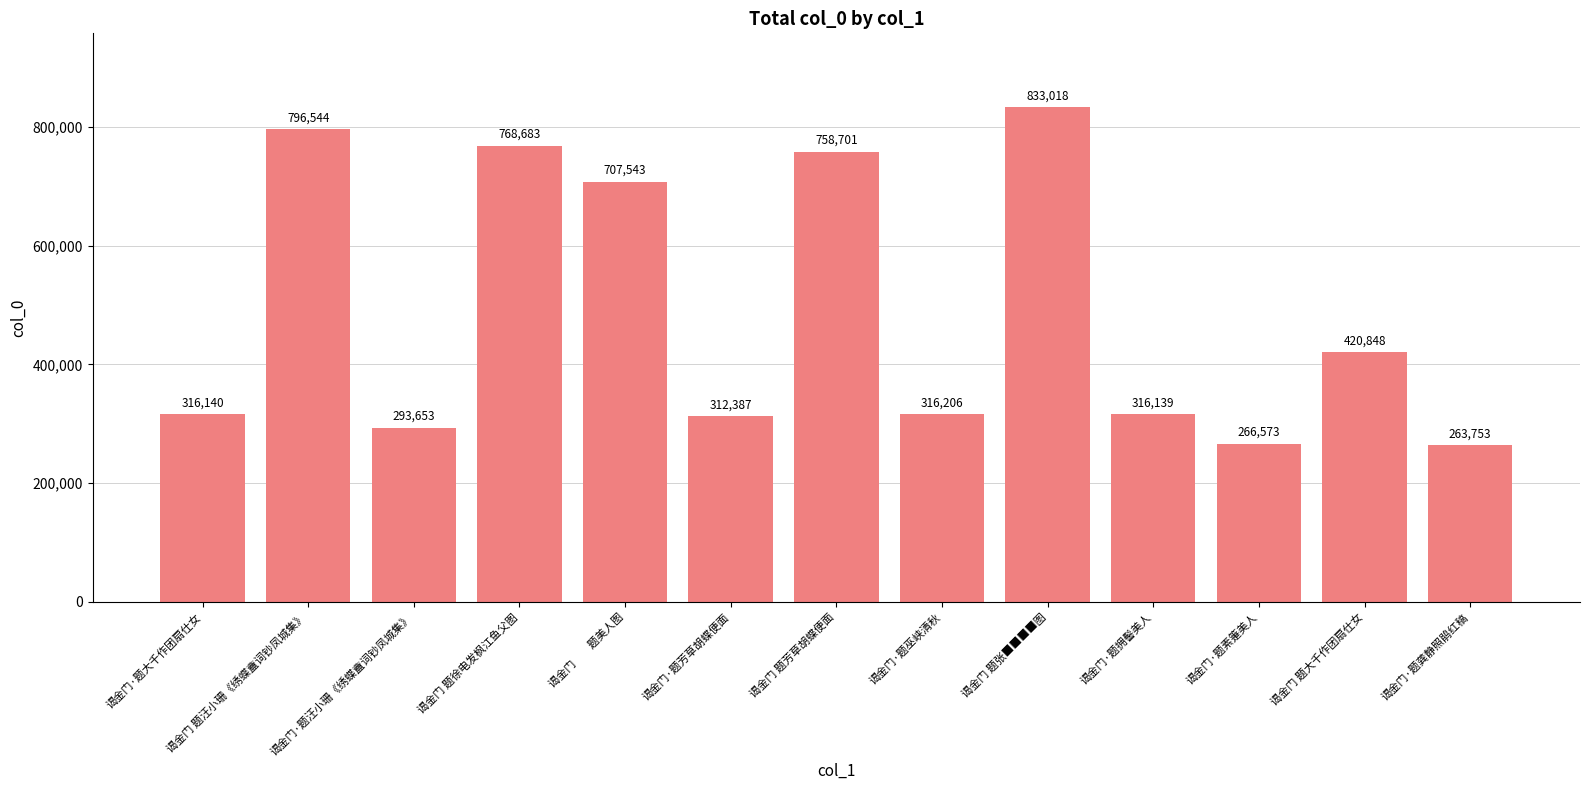

List the labels in order of value, smallest first.

谒金门·题龚静照鹃红稿, 谒金门·题素箑美人, 谒金门·题汪小珊《绣蝶盦词钞凤城集》, 谒金门·题芳草胡蝶便面, 谒金门·题拥髻美人, 谒金门·题大千作团扇仕女, 谒金门·题巫峡清秋, 谒金门 题大千作团扇仕女, 谒金门　　题美人图, 谒金门 题芳草胡蝶便面, 谒金门 题徐电发枫江鱼父图, 谒金门 题汪小珊《绣蝶盦词钞凤城集》, 谒金门 题张■■■■图